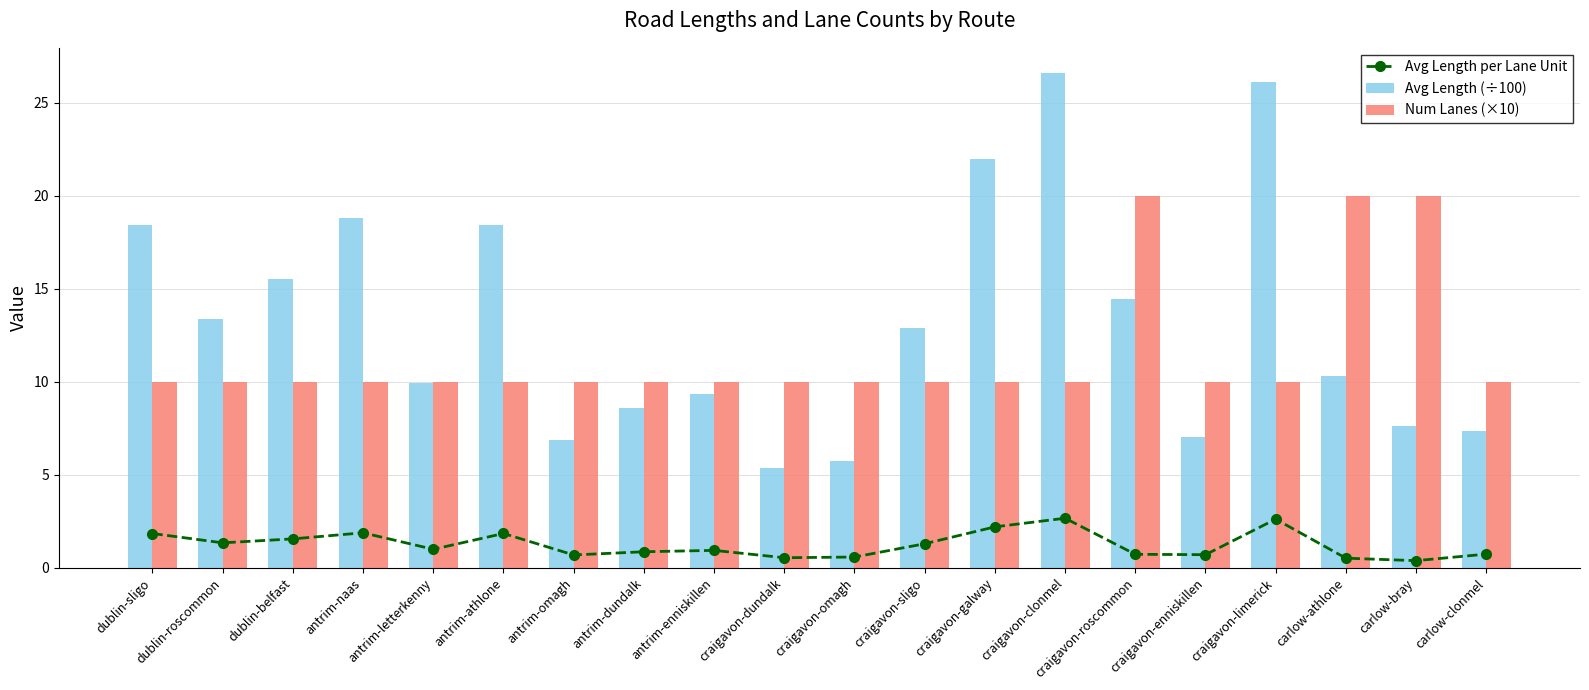

Which label corresponds to the largest value in the chart?

craigavon-clonmel